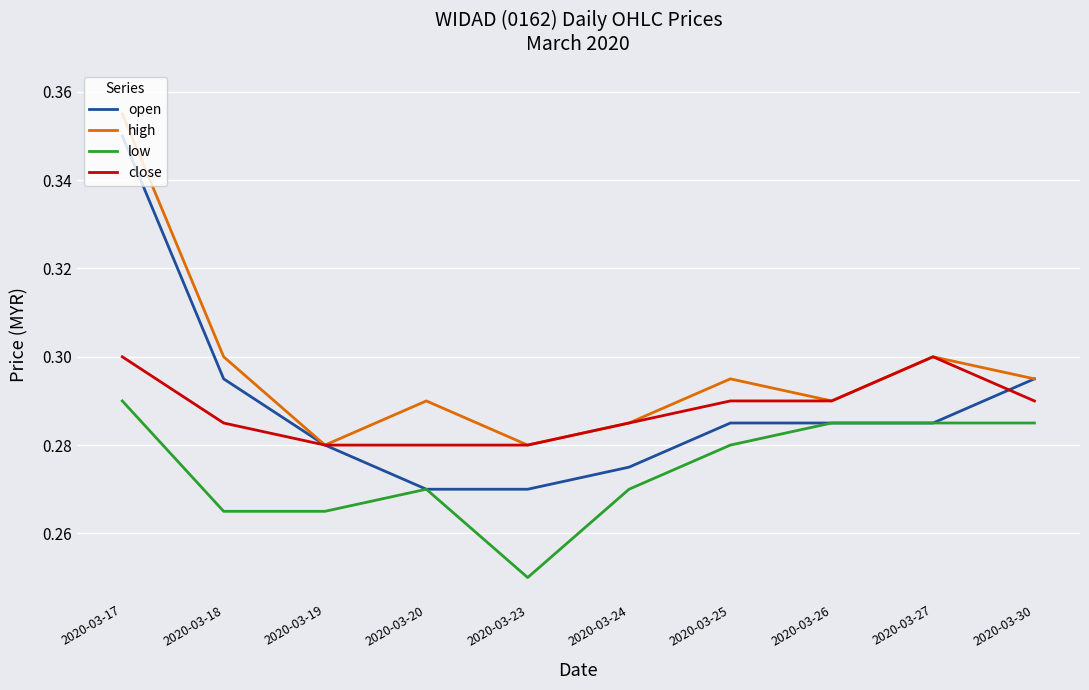

Which category has the highest value in the open series?

2020-03-17